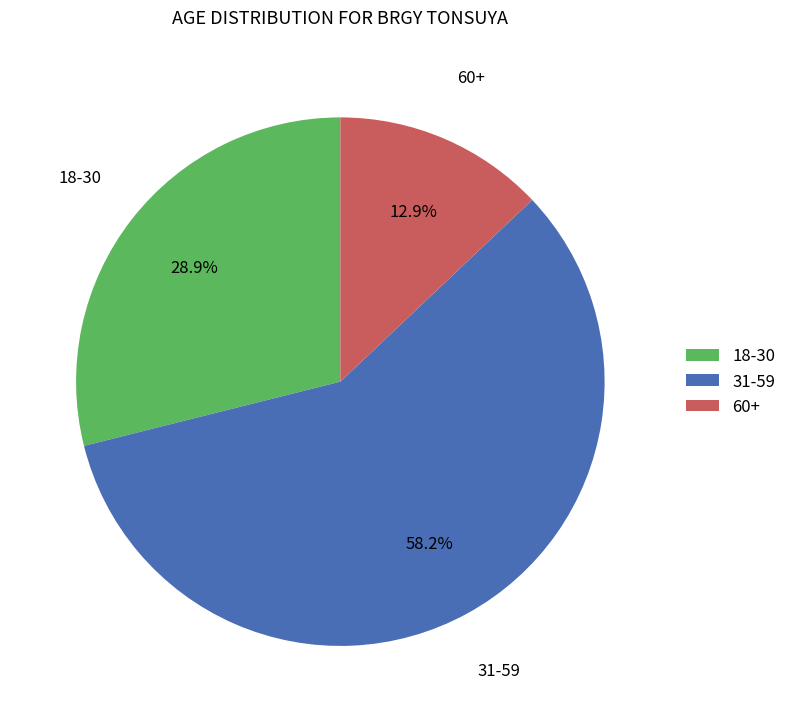

How many slices are in this pie chart?

3